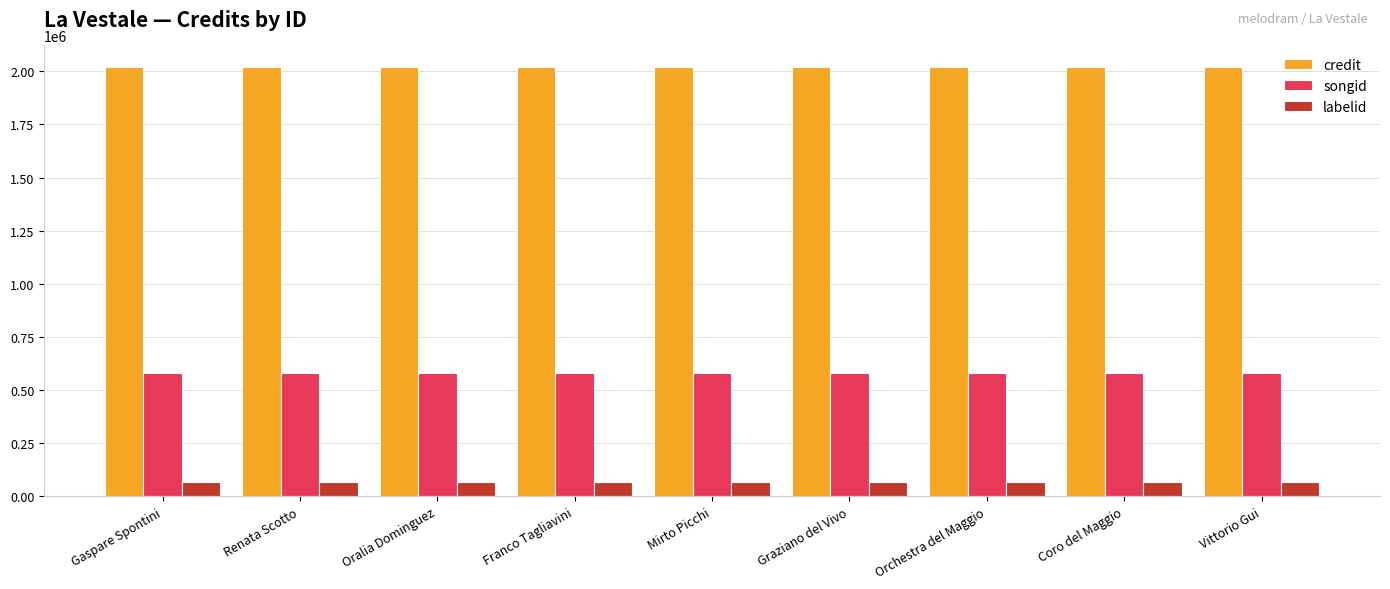

What is the spread (max minus min) of values at Graziano del Vivo?

1950174